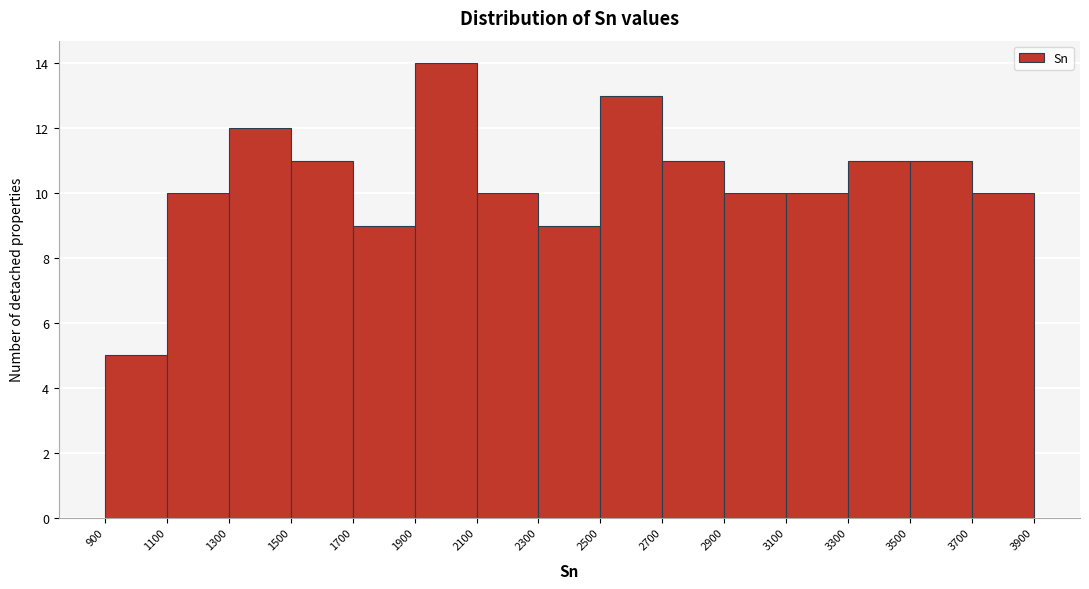

Reading left to right, transcribe this chart: for each bar, give the range it covers on the x-axis and its height. The values are not printed on the chart, so give them approximately, as read against the axis.

900 to 1100: 5
1100 to 1300: 10
1300 to 1500: 12
1500 to 1700: 11
1700 to 1900: 9
1900 to 2100: 14
2100 to 2300: 10
2300 to 2500: 9
2500 to 2700: 13
2700 to 2900: 11
2900 to 3100: 10
3100 to 3300: 10
3300 to 3500: 11
3500 to 3700: 11
3700 to 3900: 10